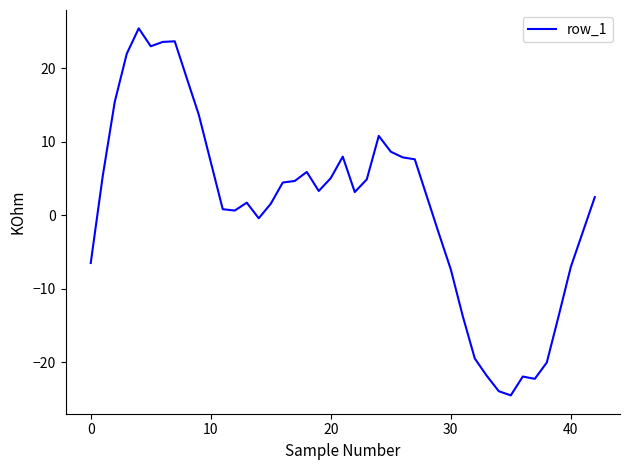

What is the smallest value displayed?

-24.5